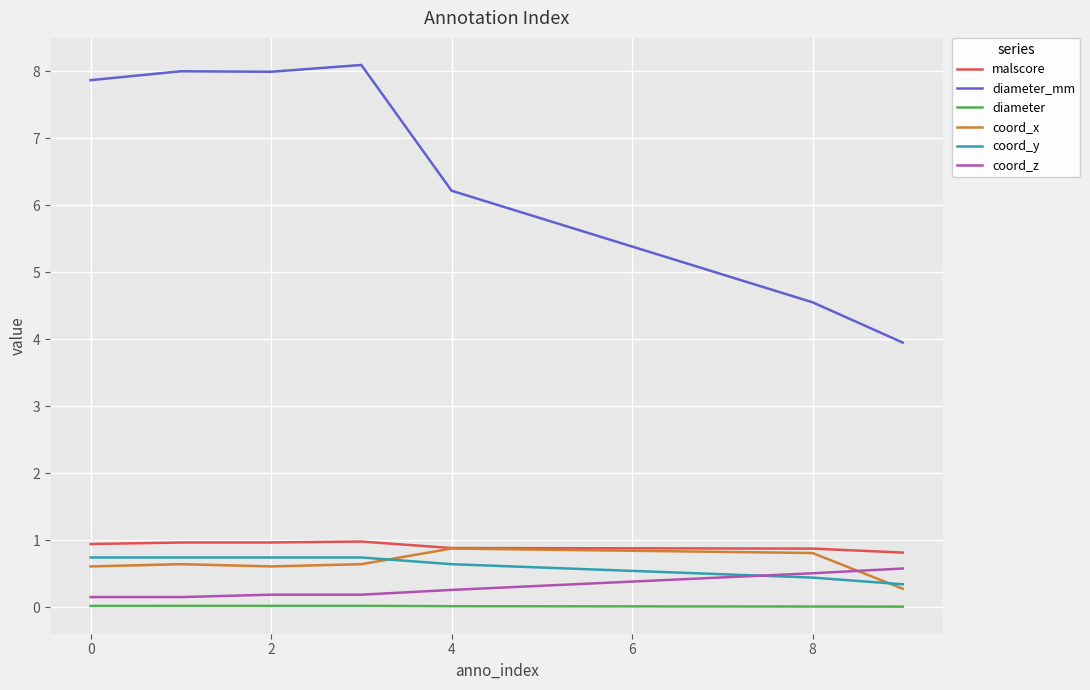

Which series has the widest spread of values?

diameter_mm